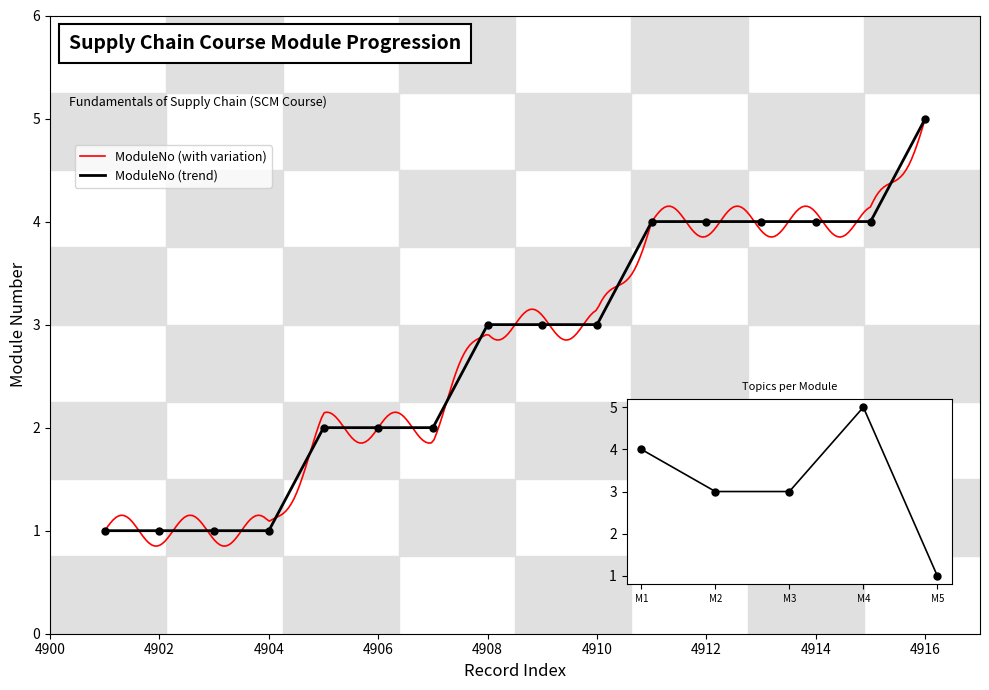

What is the change in value from 4905 to 4908?

+1